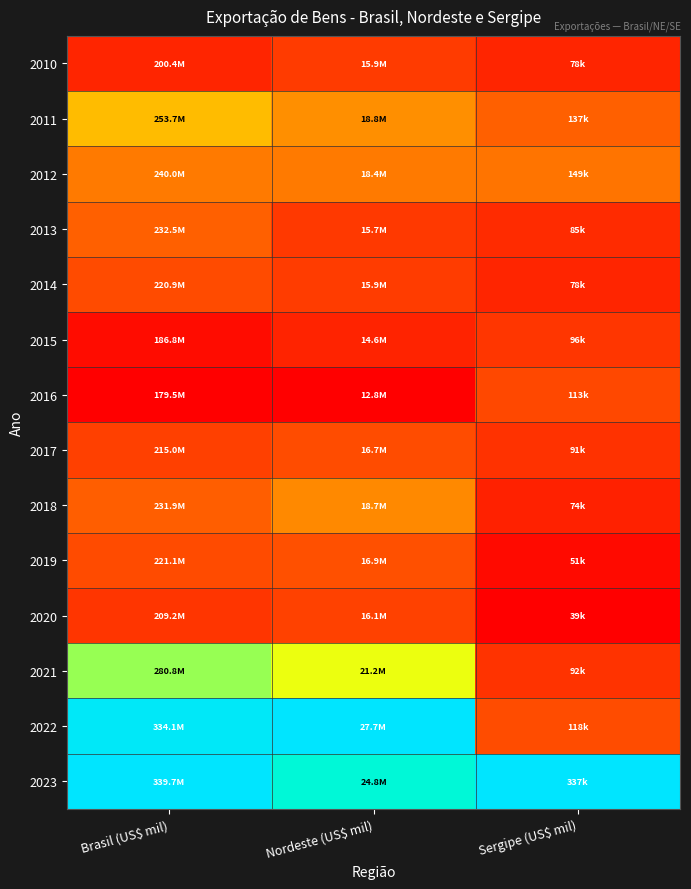

How many categories are shown in the chart?

3